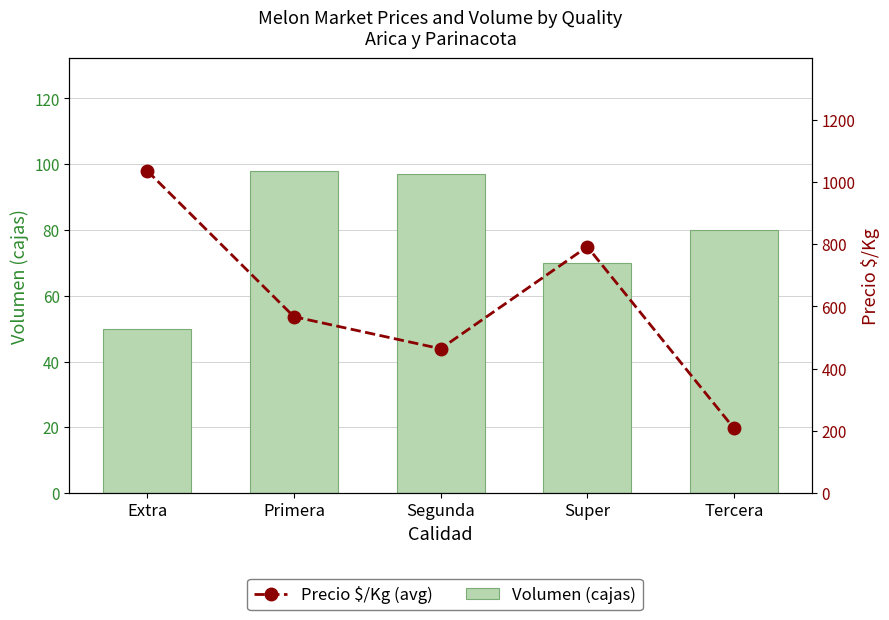

Between Segunda and Primera, which is larger?

Primera